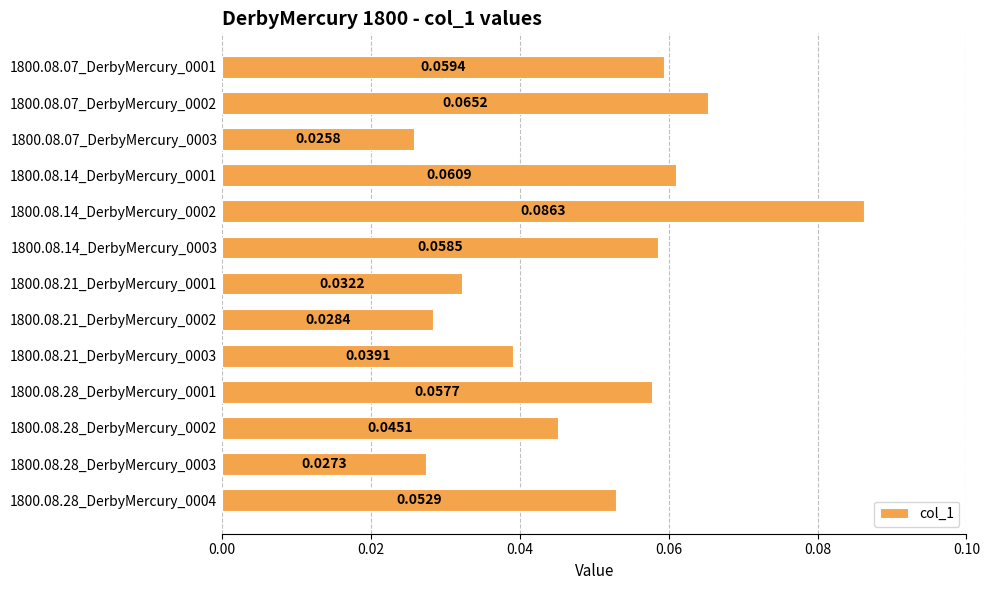

List the labels in order of value, smallest first.

1800.08.07_DerbyMercury_0003, 1800.08.28_DerbyMercury_0003, 1800.08.21_DerbyMercury_0002, 1800.08.21_DerbyMercury_0001, 1800.08.21_DerbyMercury_0003, 1800.08.28_DerbyMercury_0002, 1800.08.28_DerbyMercury_0004, 1800.08.28_DerbyMercury_0001, 1800.08.14_DerbyMercury_0003, 1800.08.07_DerbyMercury_0001, 1800.08.14_DerbyMercury_0001, 1800.08.07_DerbyMercury_0002, 1800.08.14_DerbyMercury_0002